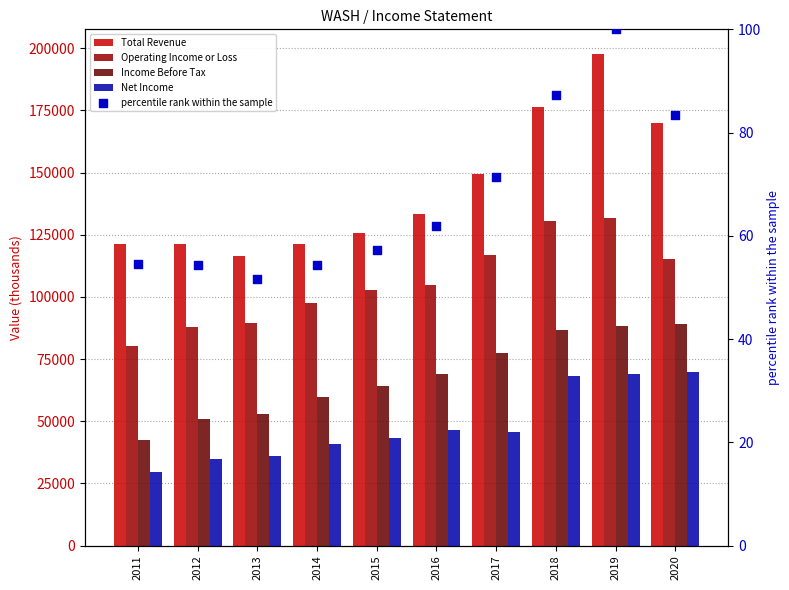

What is the total value across all series at 2012?

294954.4